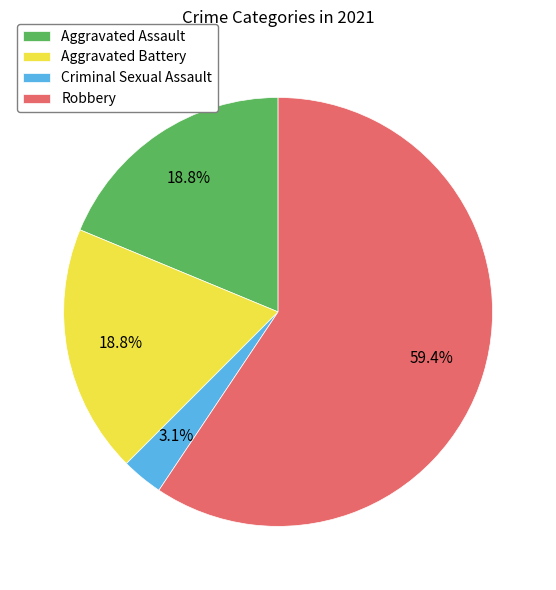

How many slices are in this pie chart?

4